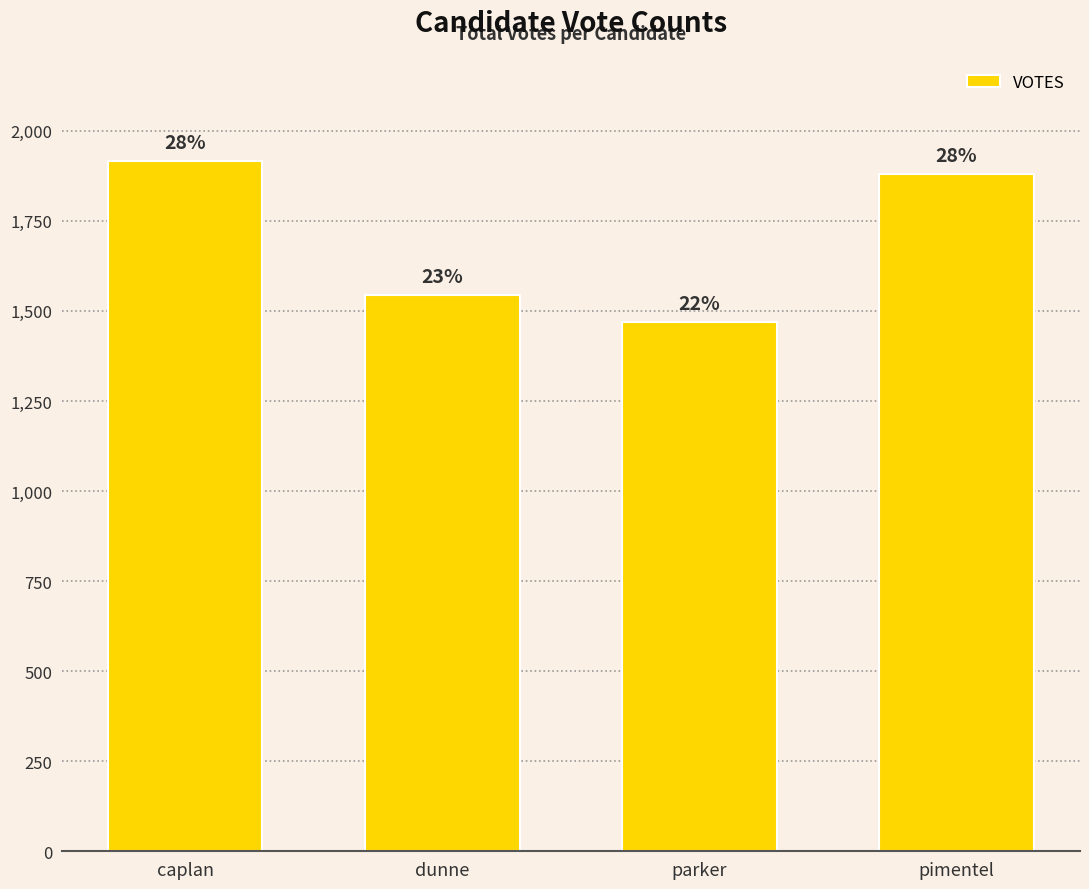

What is the label of the 4th bar from the left?

pimentel